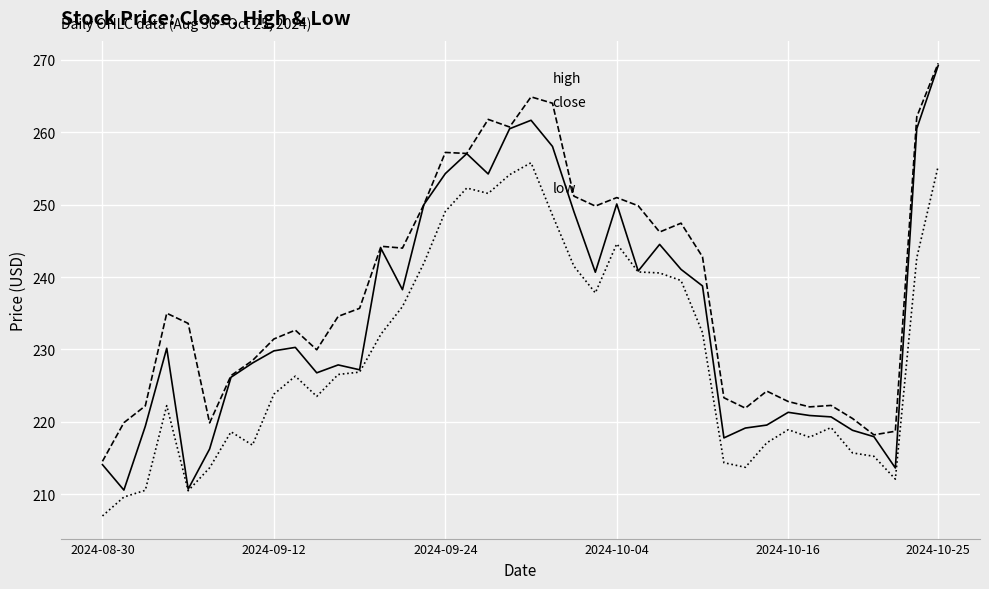

What is the minimum value shown in the chart?

207.0